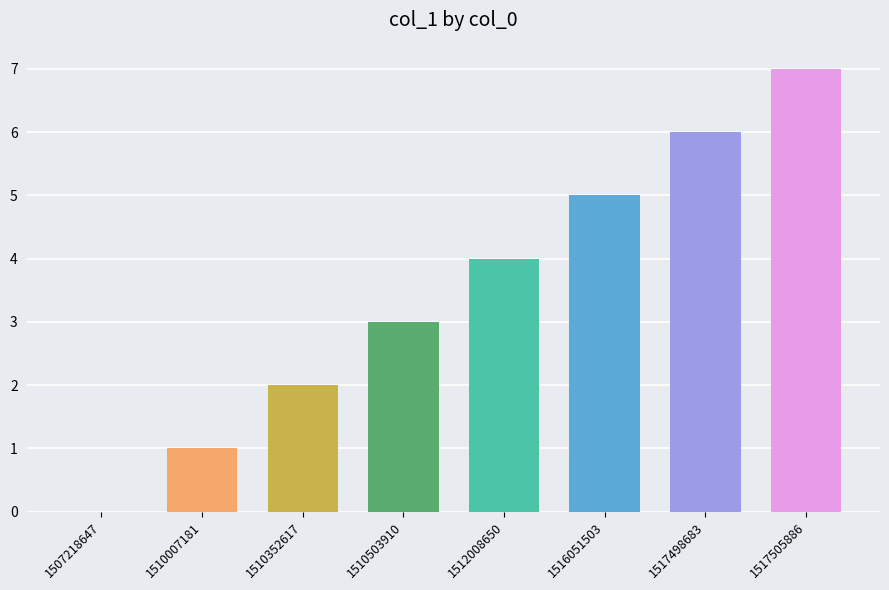

How many series are shown in this chart?

1